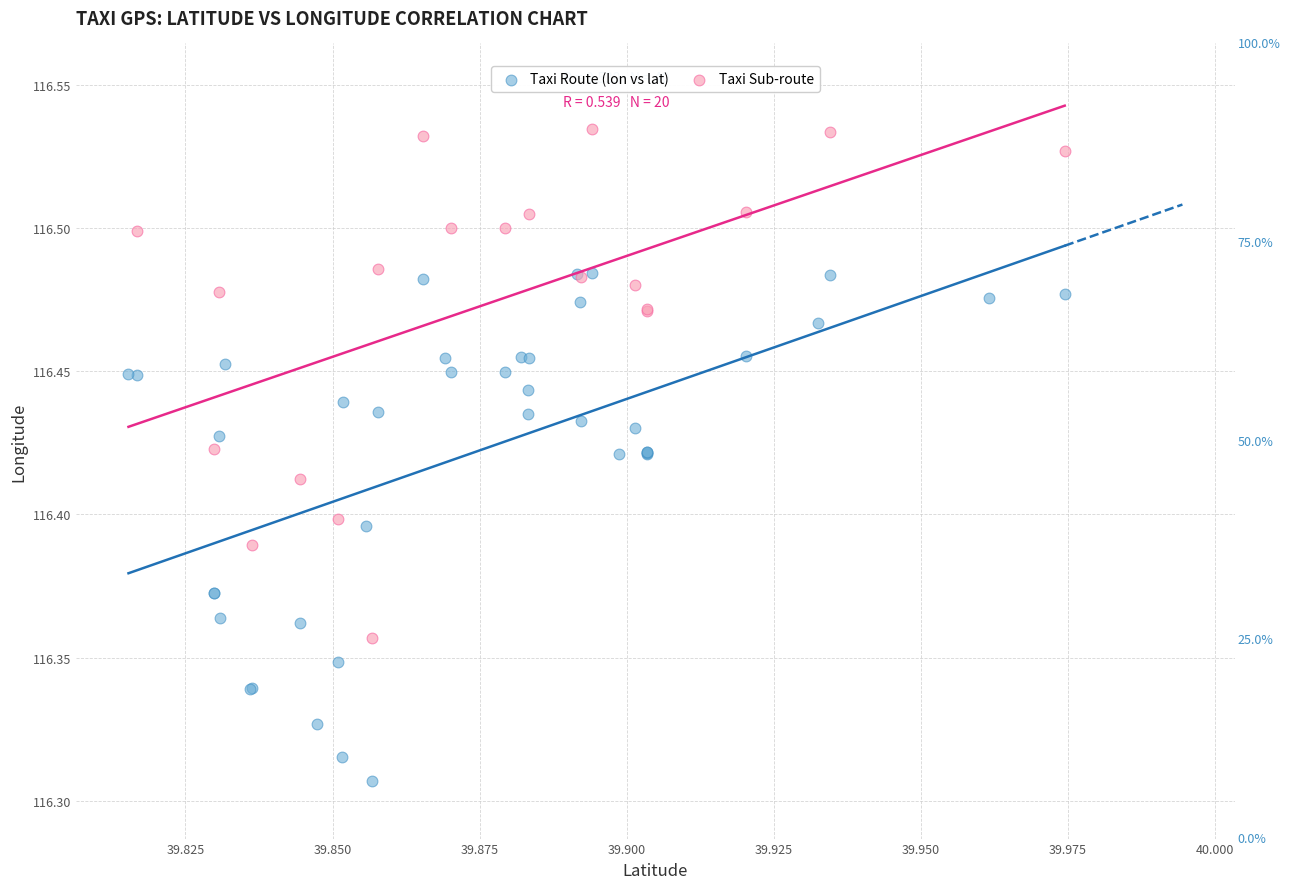

Which series contains the lowest Y value?

Taxi Route (lon vs lat)